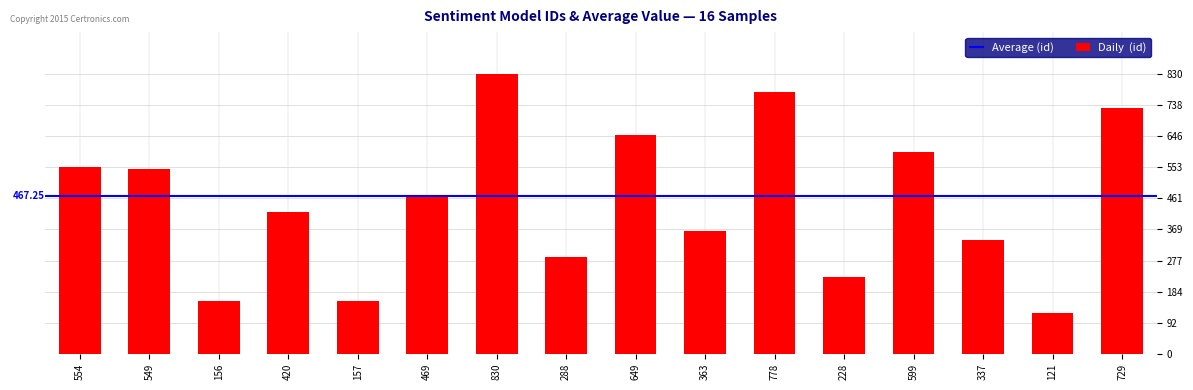

What is the label of the 5th bar from the right?

228